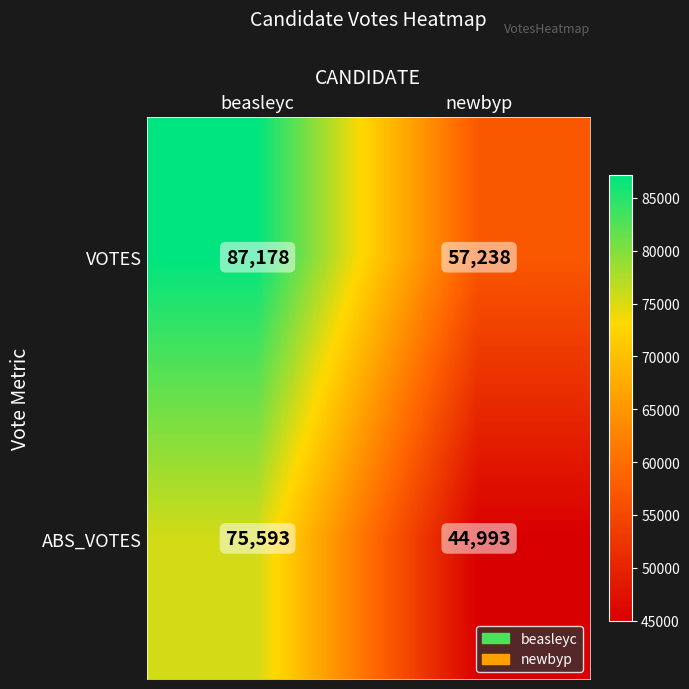

What is the maximum value shown in the chart?

87178